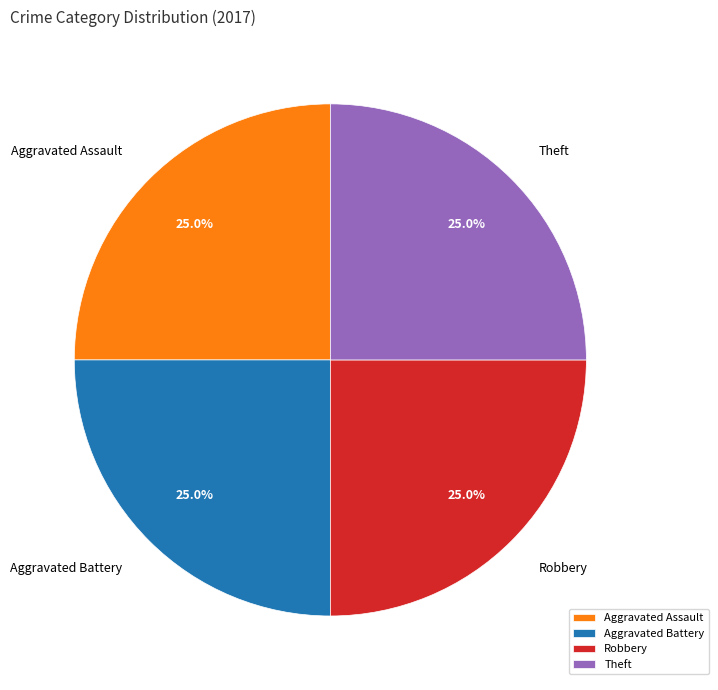

Is Theft the majority of the pie?

No